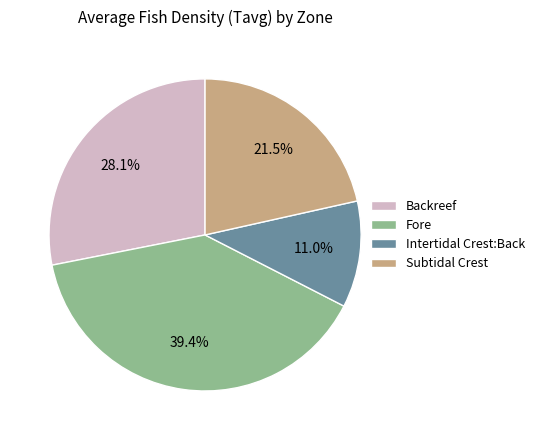

To the nearest percent, what is the difference between the largest and smallest slice percentages?

28%